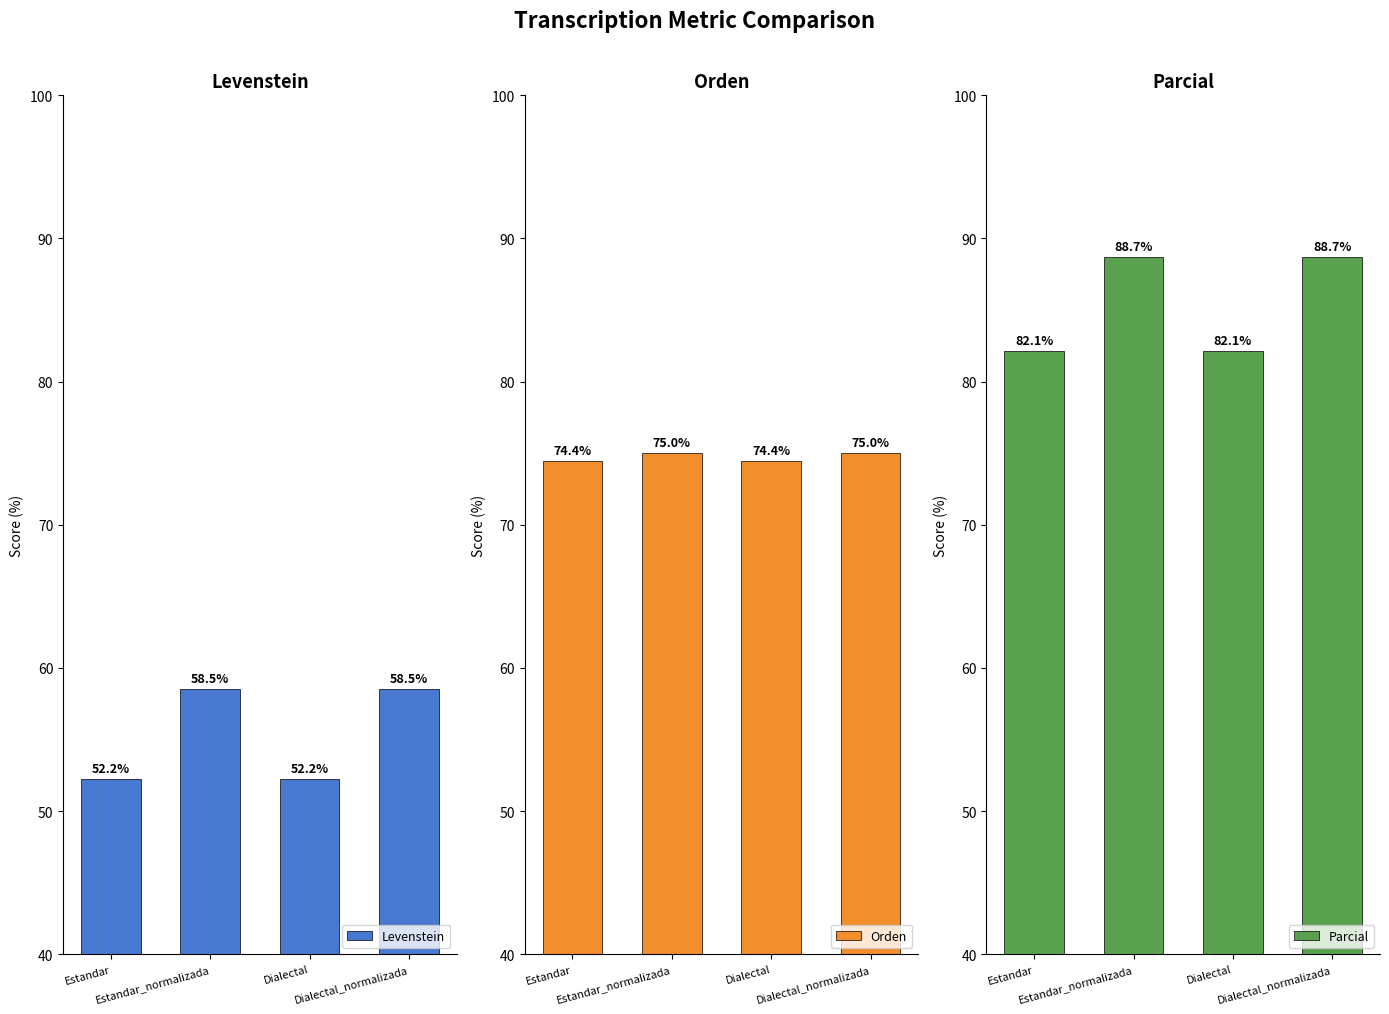

At which category does the chart reach its peak across all series?

Estandar_normalizada